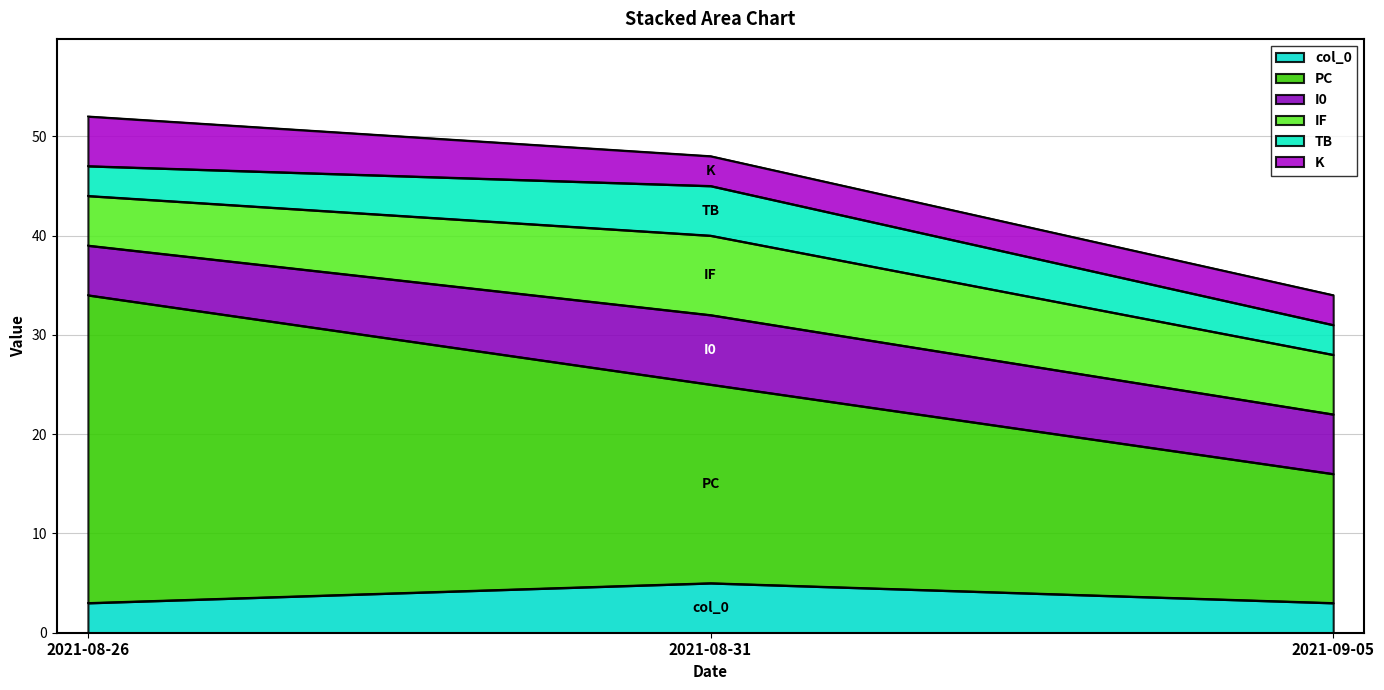

True or false: col_0 has a value of 3 at 2021-09-05.

True